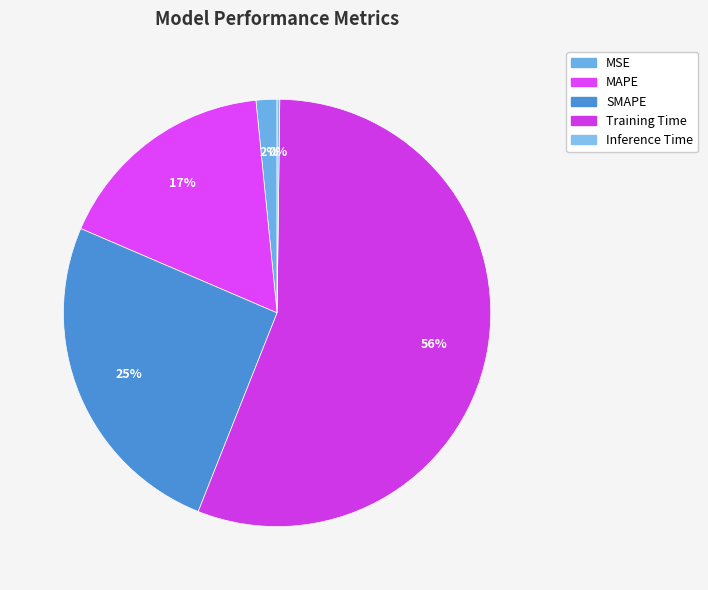

Is the sum of Training Time and SMAPE greater than half?

Yes